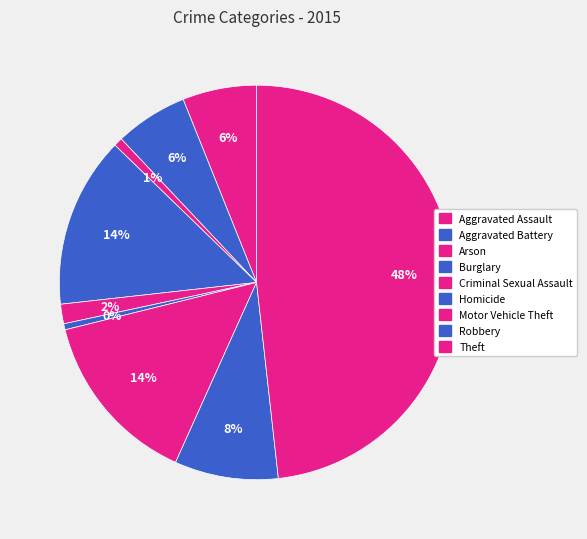

How many slices are in this pie chart?

9